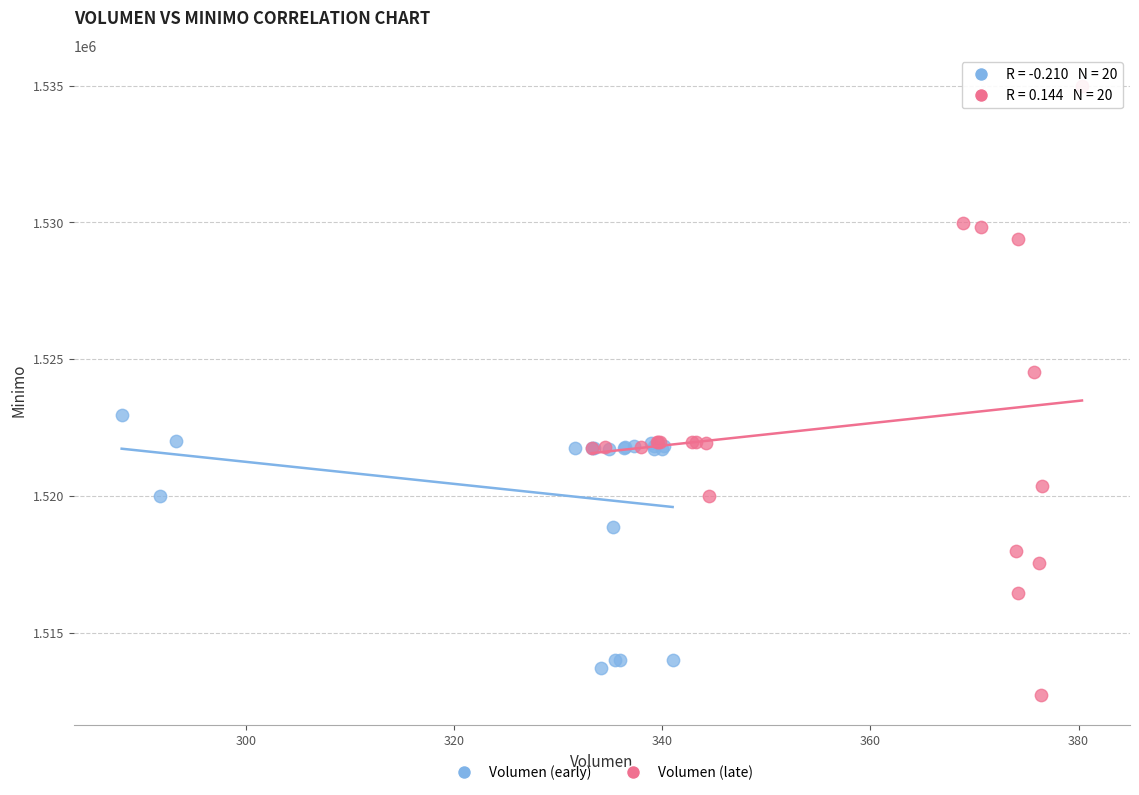

Which series has the largest Y range (max minus min)?

Volumen (late)